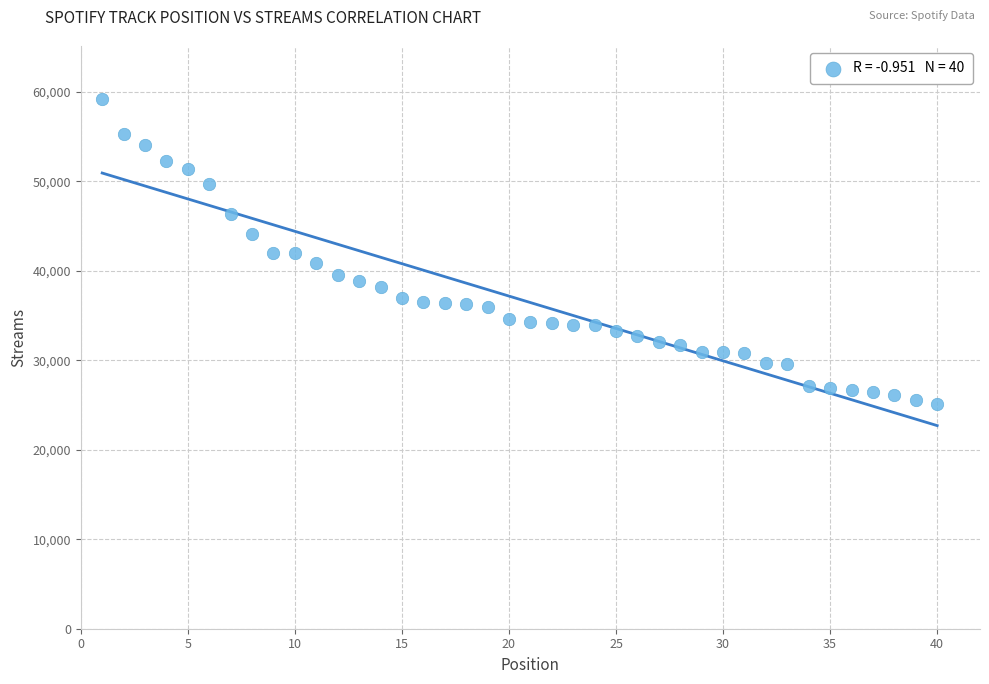

What is the range of Y values (max minus min)?

34157